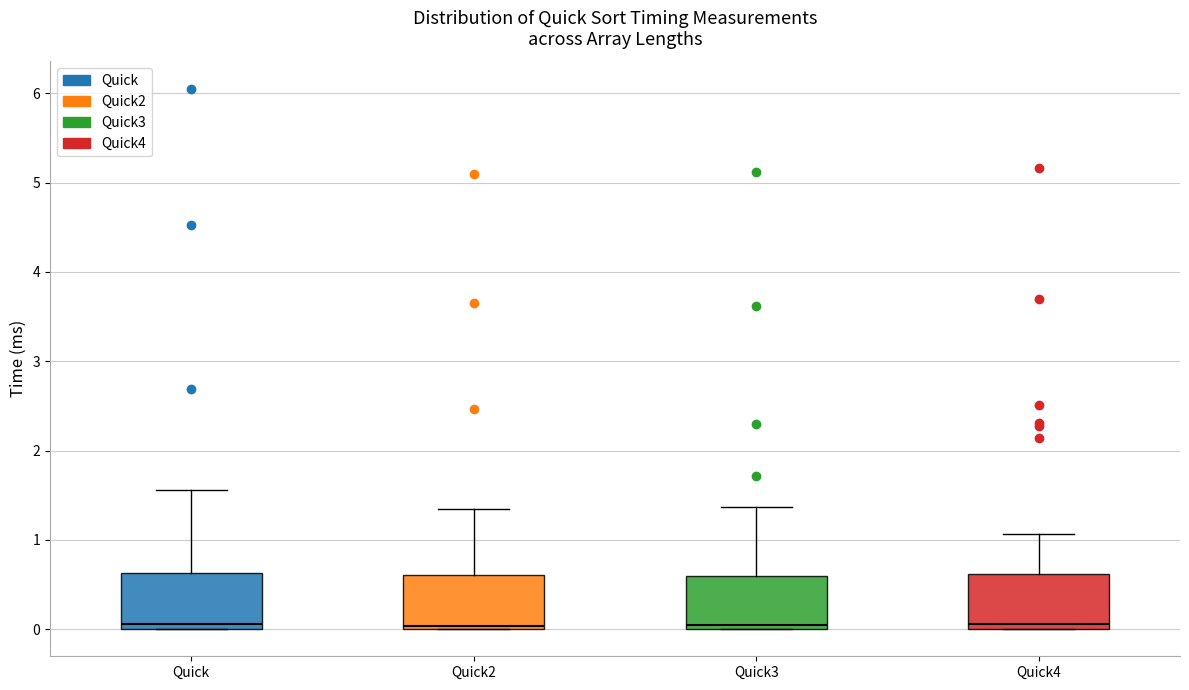

Reading left to right, transcribe this box plot: for each box, give where its median line is, the range the box spans, and where its two whiskers end, as read against the y-axis. The values are not printed on the chart, so give them approximately, as read against the axis.

Quick: median 0.1, box 0.0 to 0.6, whiskers 0.0 to 1.6
Quick2: median 0.0 (just above the box's lower edge), box 0.0 to 0.6, whiskers 0.0 to 1.3
Quick3: median 0.0 (just above the box's lower edge), box 0.0 to 0.6, whiskers 0.0 to 1.4
Quick4: median 0.1, box 0.0 to 0.6, whiskers 0.0 to 1.1